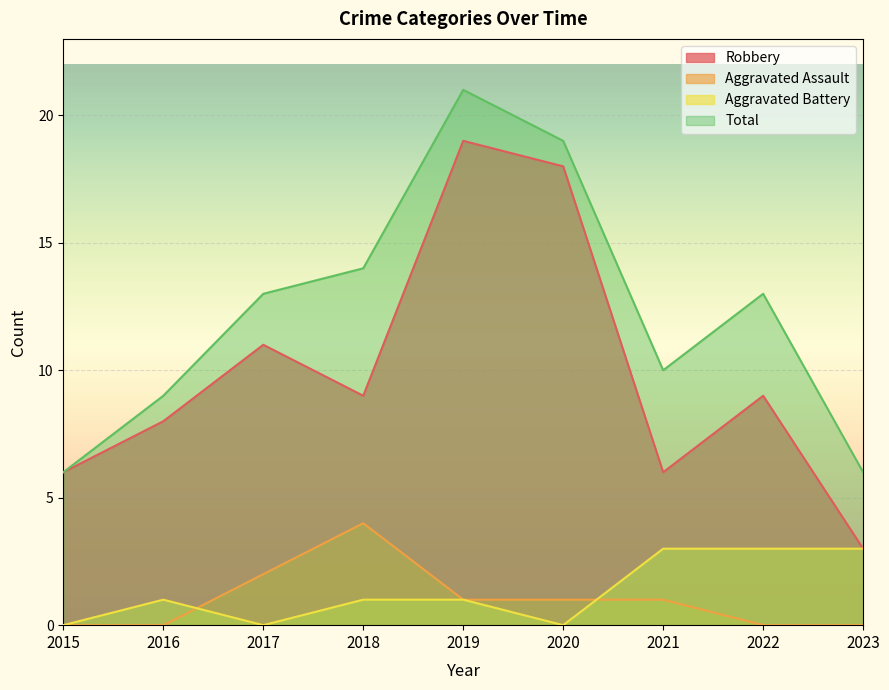

At which category is the sum across all series the highest?

2019